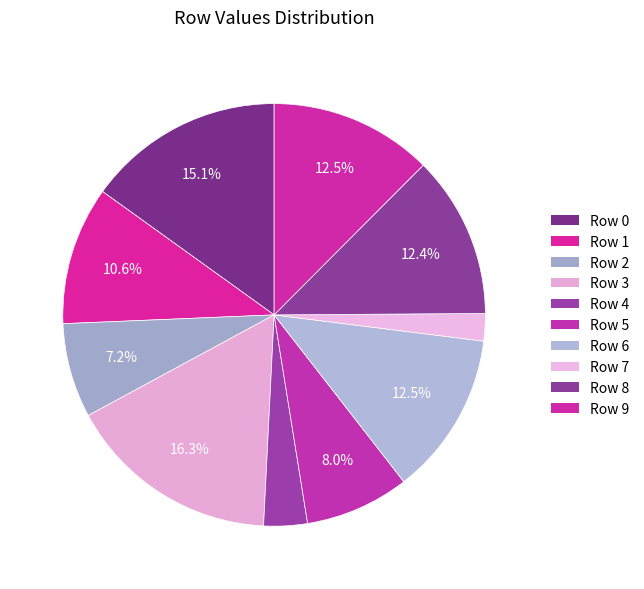

Is it true that Row 8 is 12% of the pie?

True